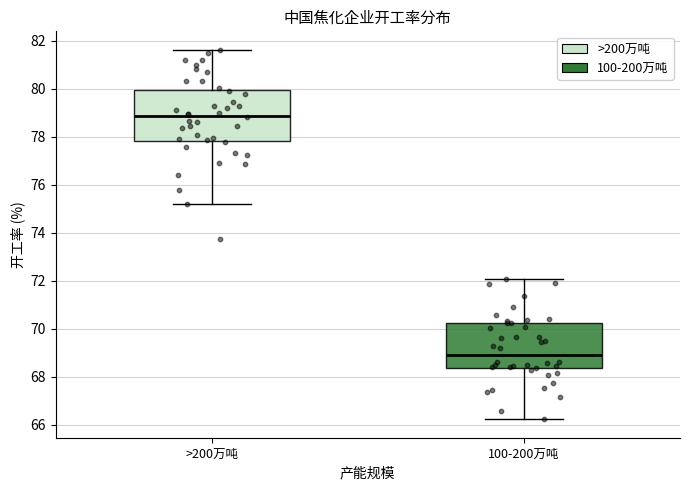

Reading left to right, read every box against the y-axis: the position of its median line, the range the box covers, and the ends of its whiskers. The values are not printed on the chart, so give them approximately, as read against the axis.

>200万吨: median 78.8, box 77.8 to 80.0, whiskers 75.2 to 81.6
100-200万吨: median 69.0, box 68.4 to 70.2, whiskers 66.2 to 72.0